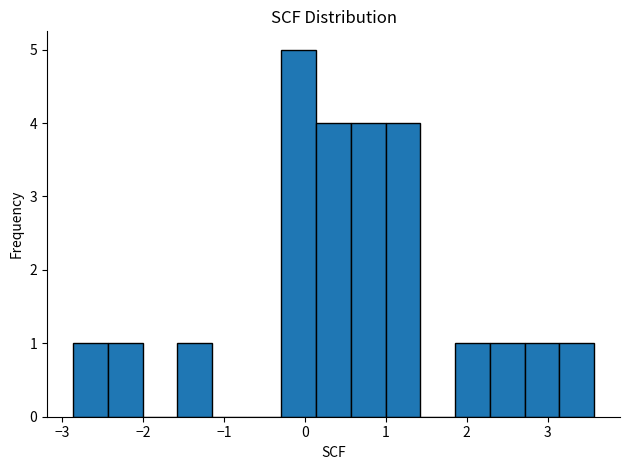

How tall is the bar that spans 1.0 to 1.4 on the x-axis? Neither the bar edges nor the heights are printed on the chart, so give them approximately, as read against the axes.

4